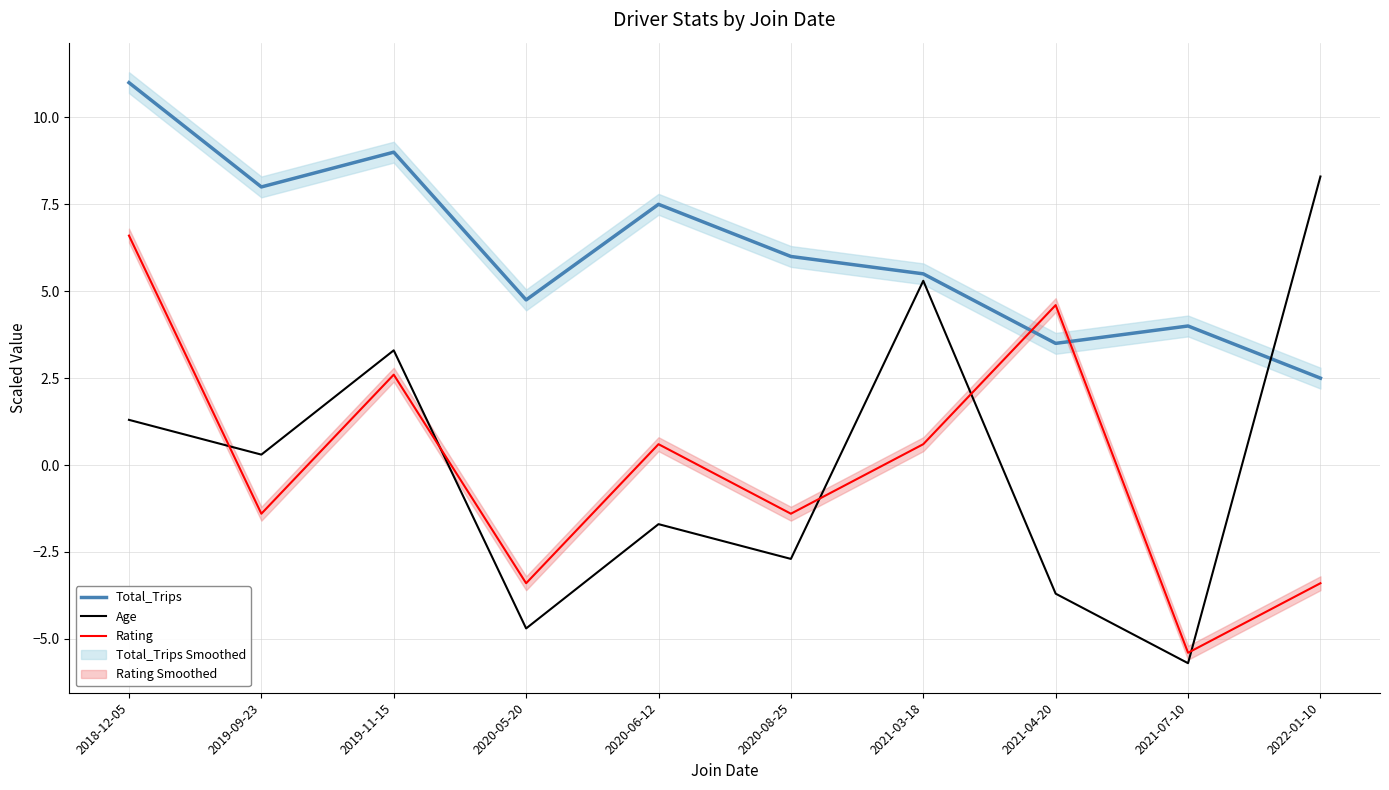

What position from the left is 2021-04-20?

8